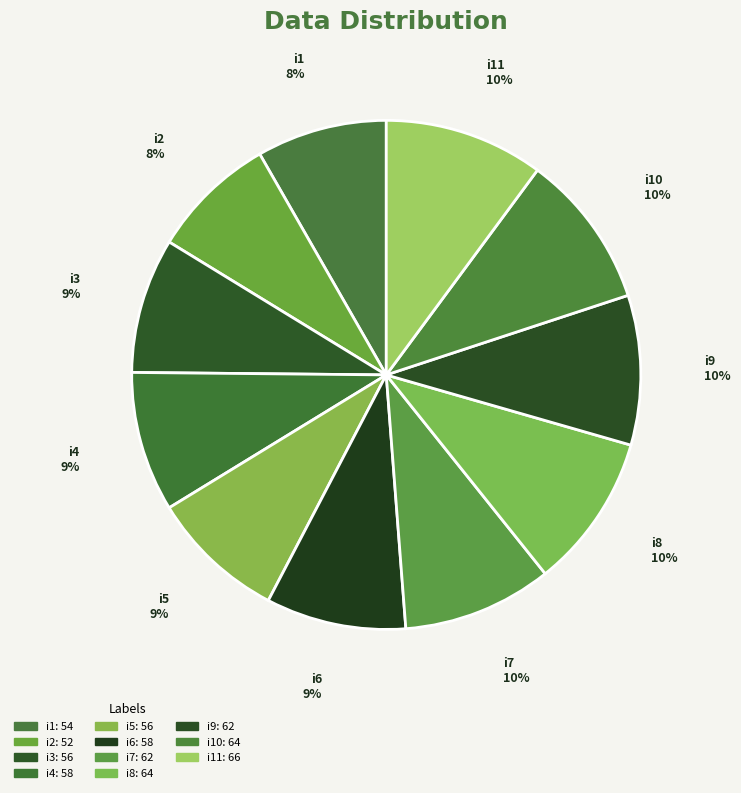

How many slices are in this pie chart?

11